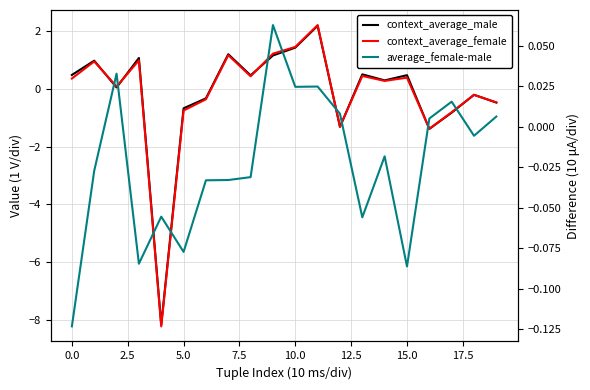

How many intersections are there between context_average_male and context_average_female?

7